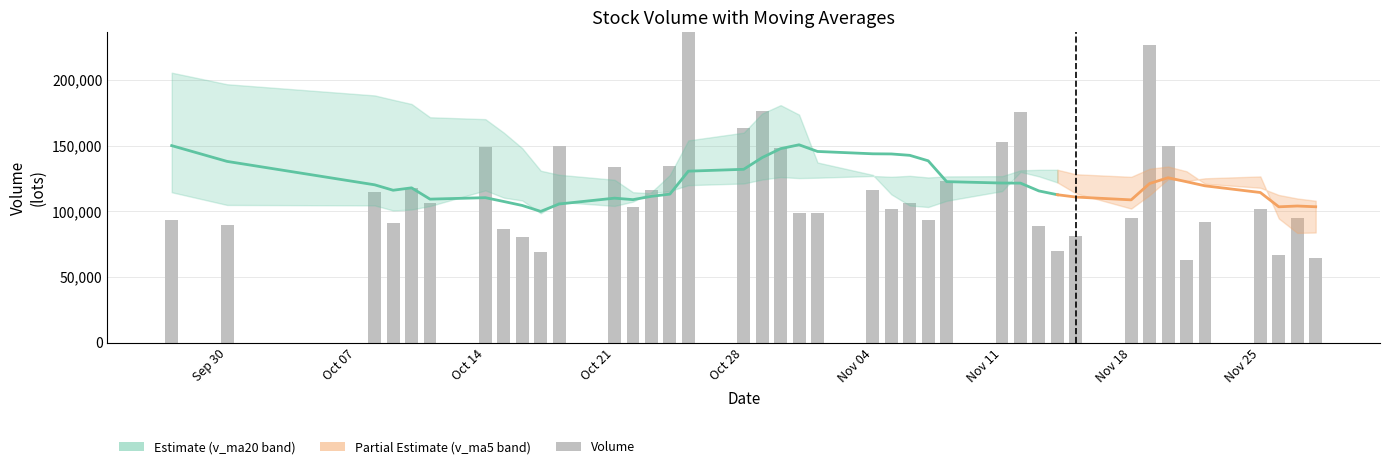

True or false: v_ma20 has a value of 160774.9 at 2.

False